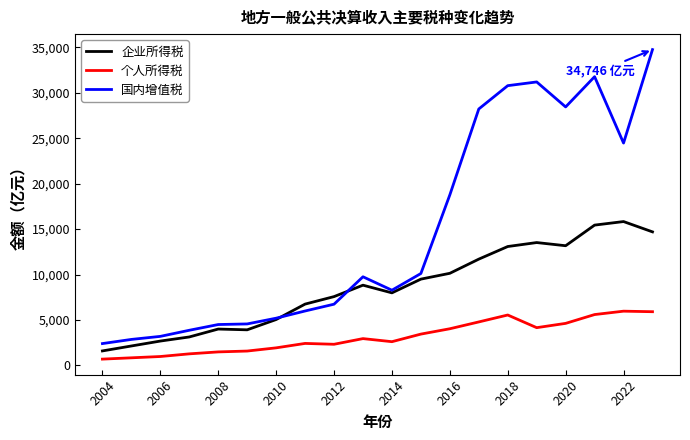

Which series has the largest range (max minus min)?

国内增值税